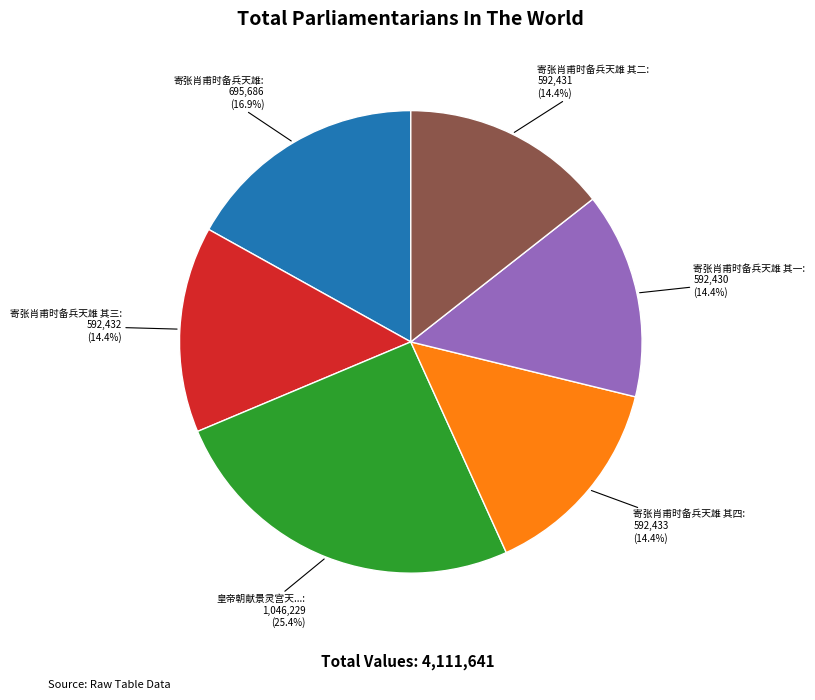

Is there a majority slice in this chart?

No